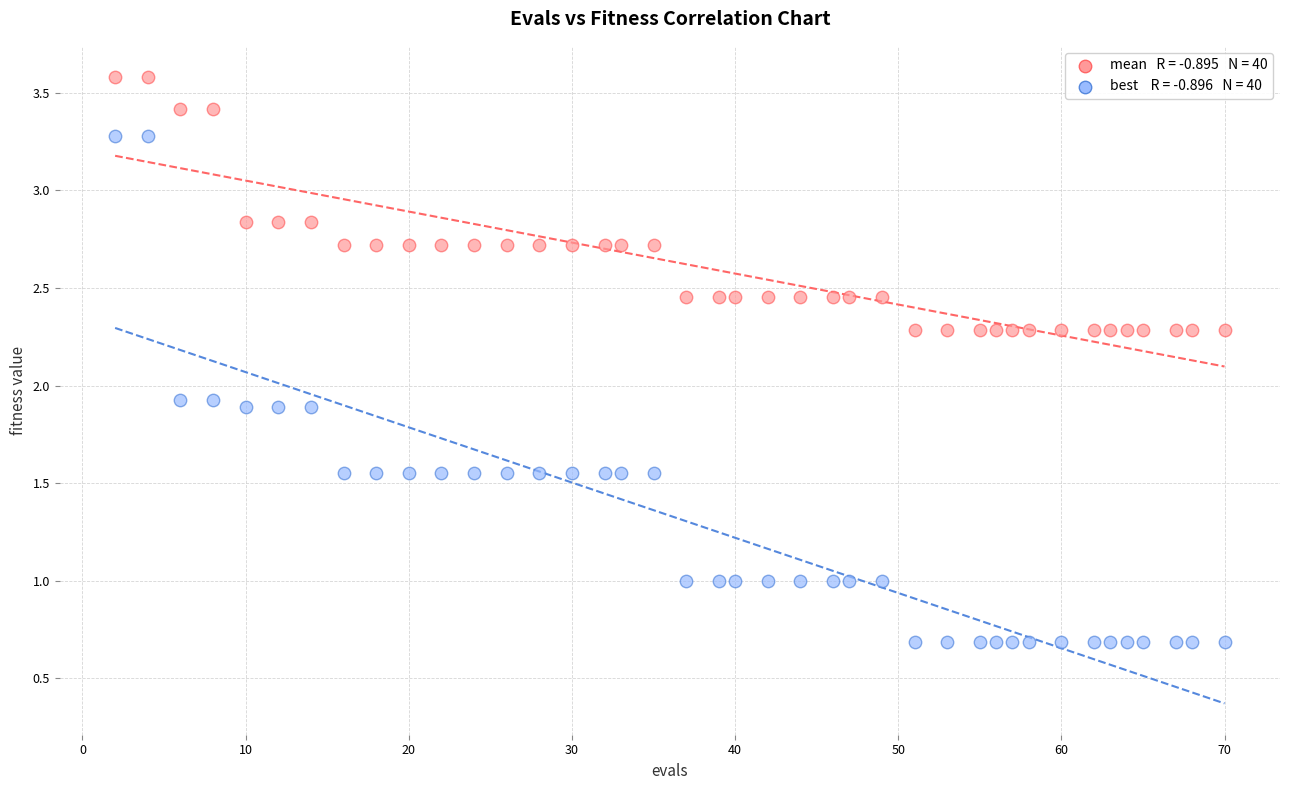

Across all data points, what is the range of Y values (max minus min)?

2.9